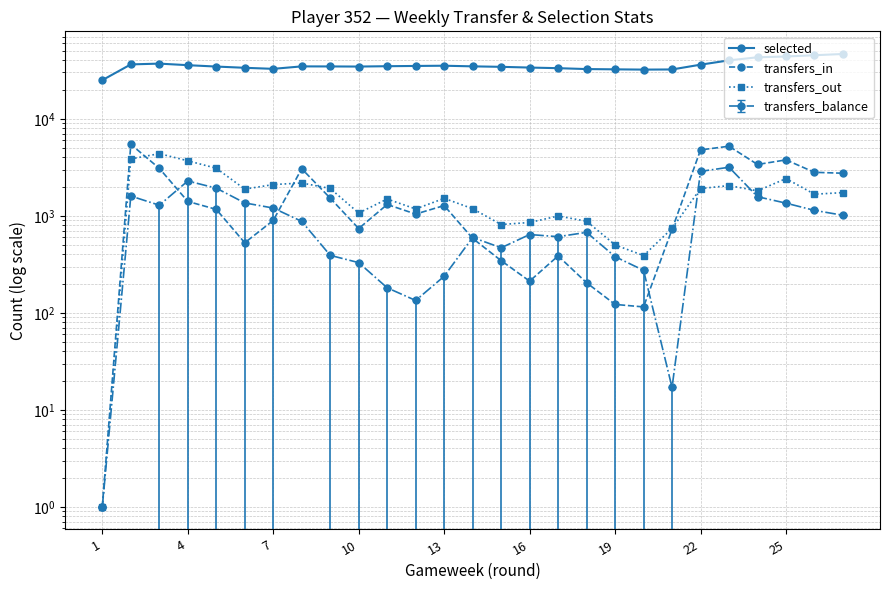

What are all the series names shown in the legend?

selected, transfers_in, transfers_out